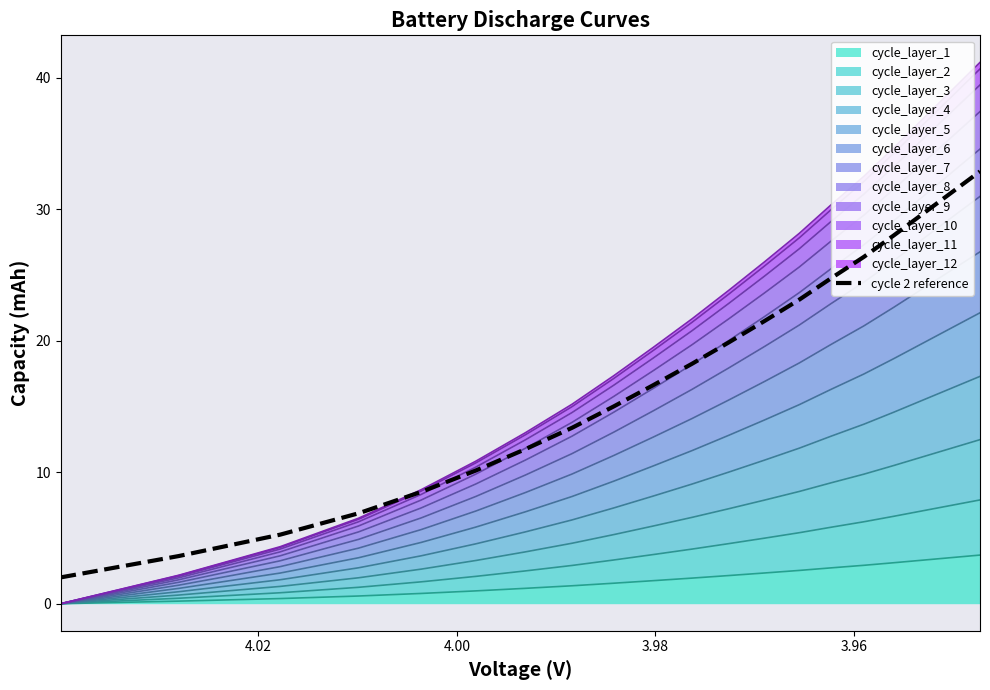

What is the average value?

17.4